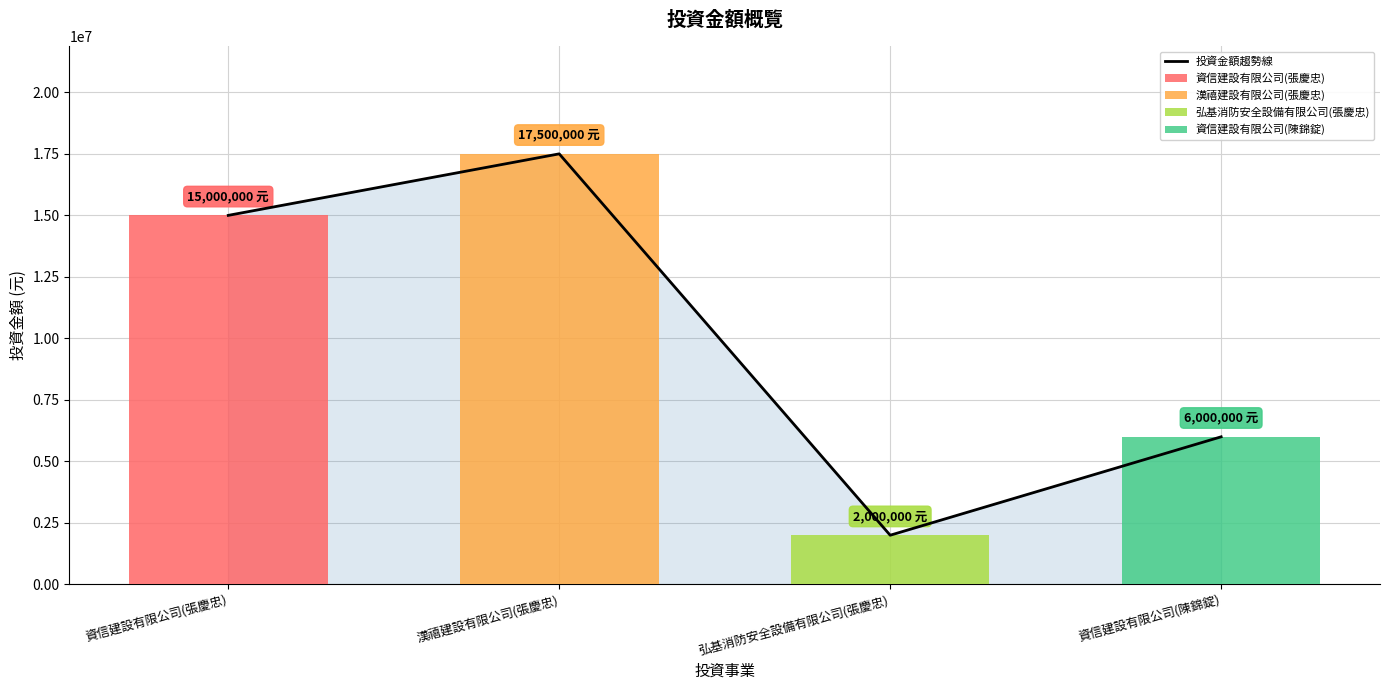

Which label corresponds to the smallest value in the chart?

弘基消防安全設備有限公司(張慶忠)